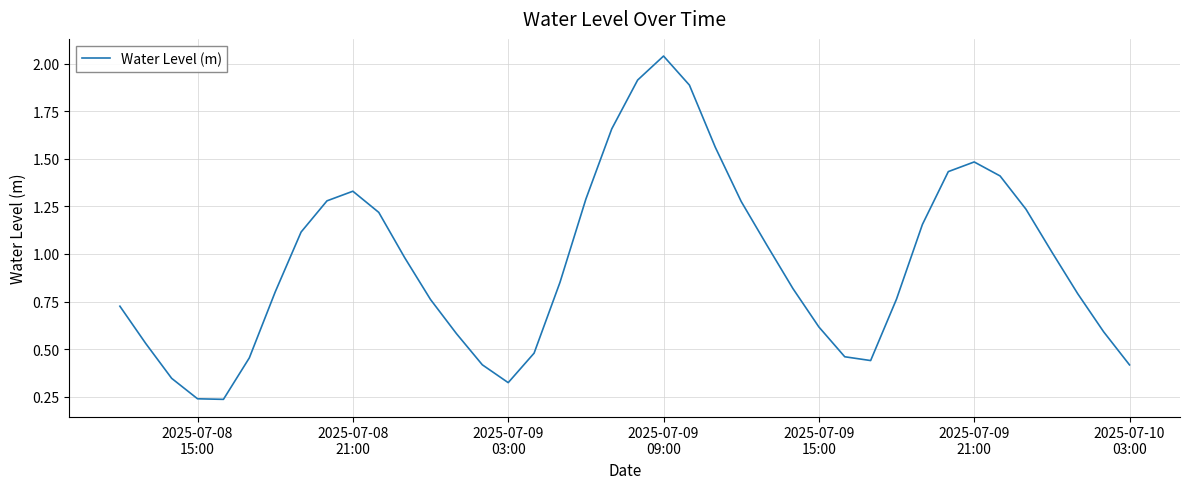

What is the difference between the maximum and minimum values?

1.8